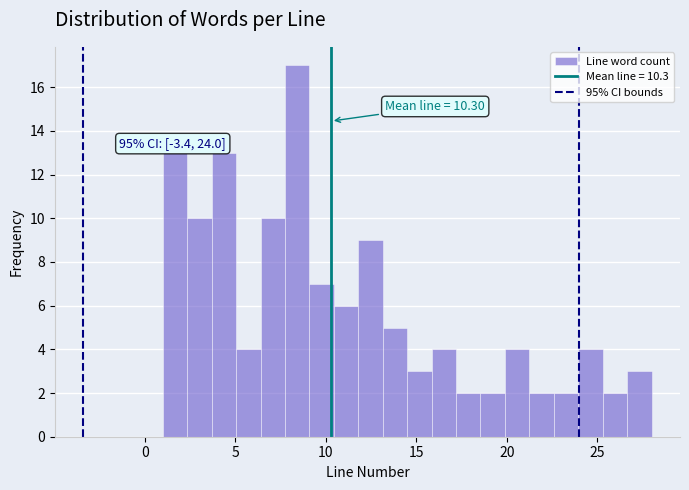

Around what value on the x-axis is the tallest bar? Give the approximate position of its centre, as read against the axis.

8.5